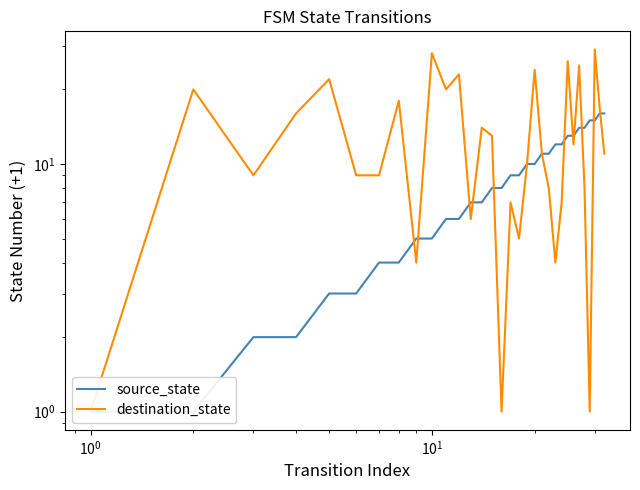

List the series in order of their peak value, highest first.

destination_state, source_state